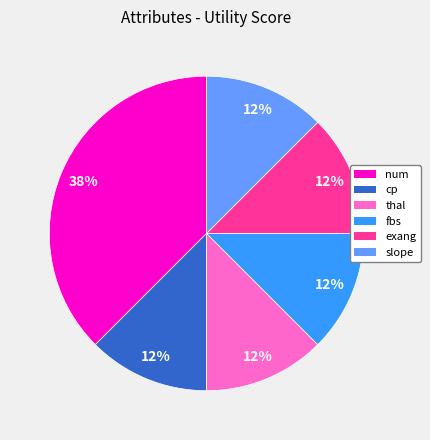

To the nearest percent, what is the average slice percentage?

17%